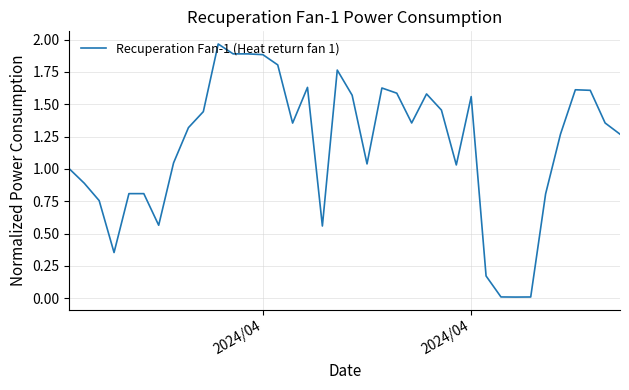

Does the chart have visible grid lines?

Yes